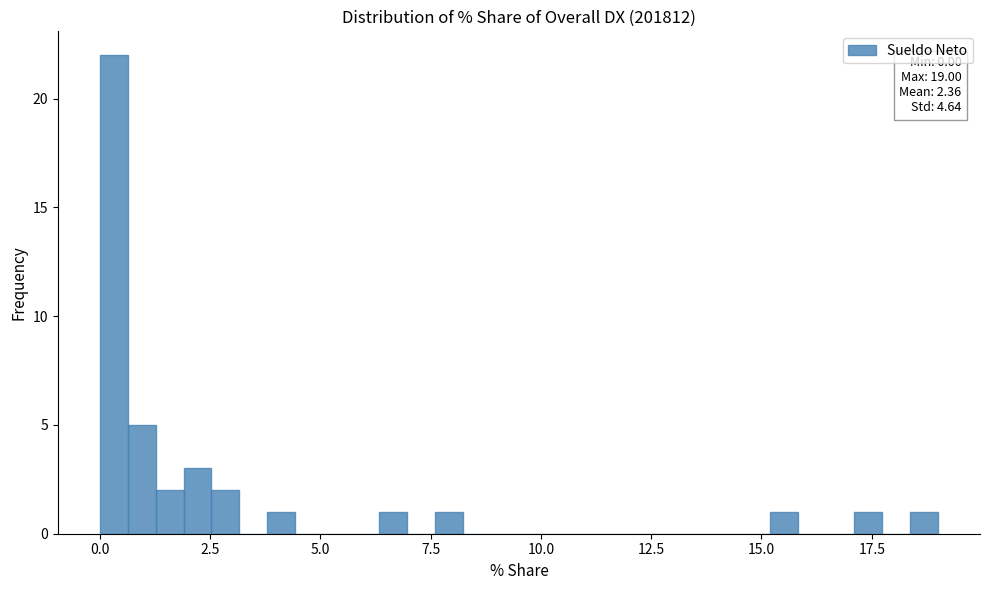

Read against the x-axis, roughly where is the centre of the tallest bar?

0.5